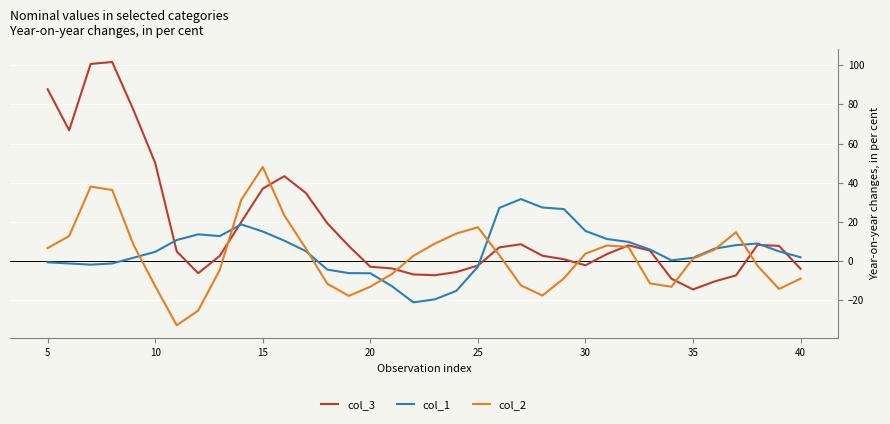

What is the lowest value of the col_3 series?

-14.4